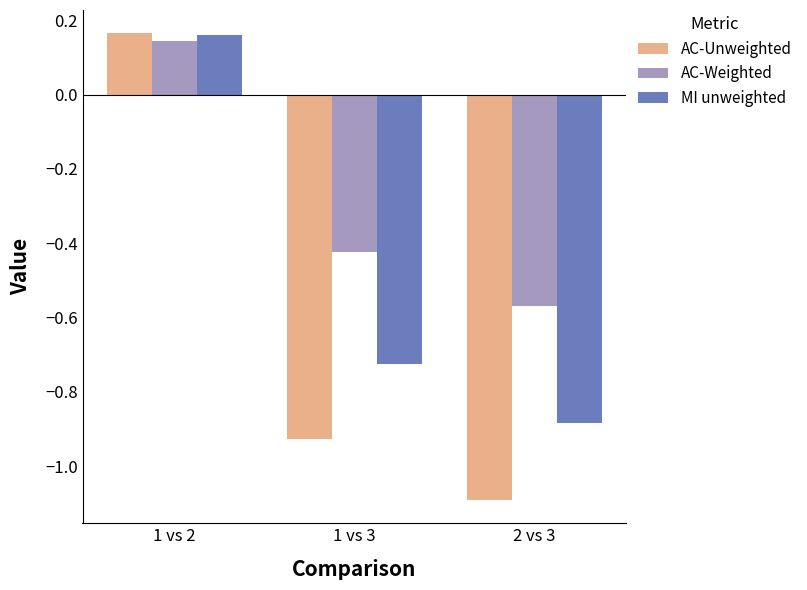

Which series has the largest total across all categories?

AC-Weighted